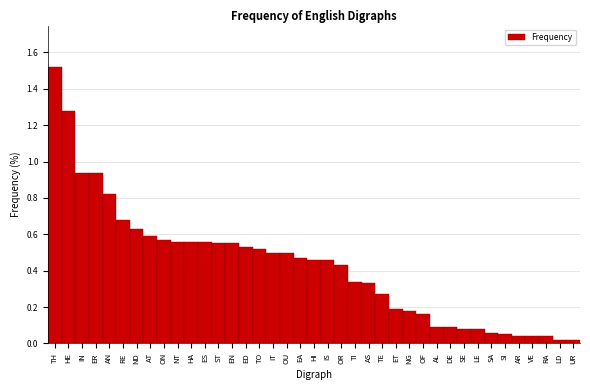

What is the sum of the values at TH and TE?

1.8